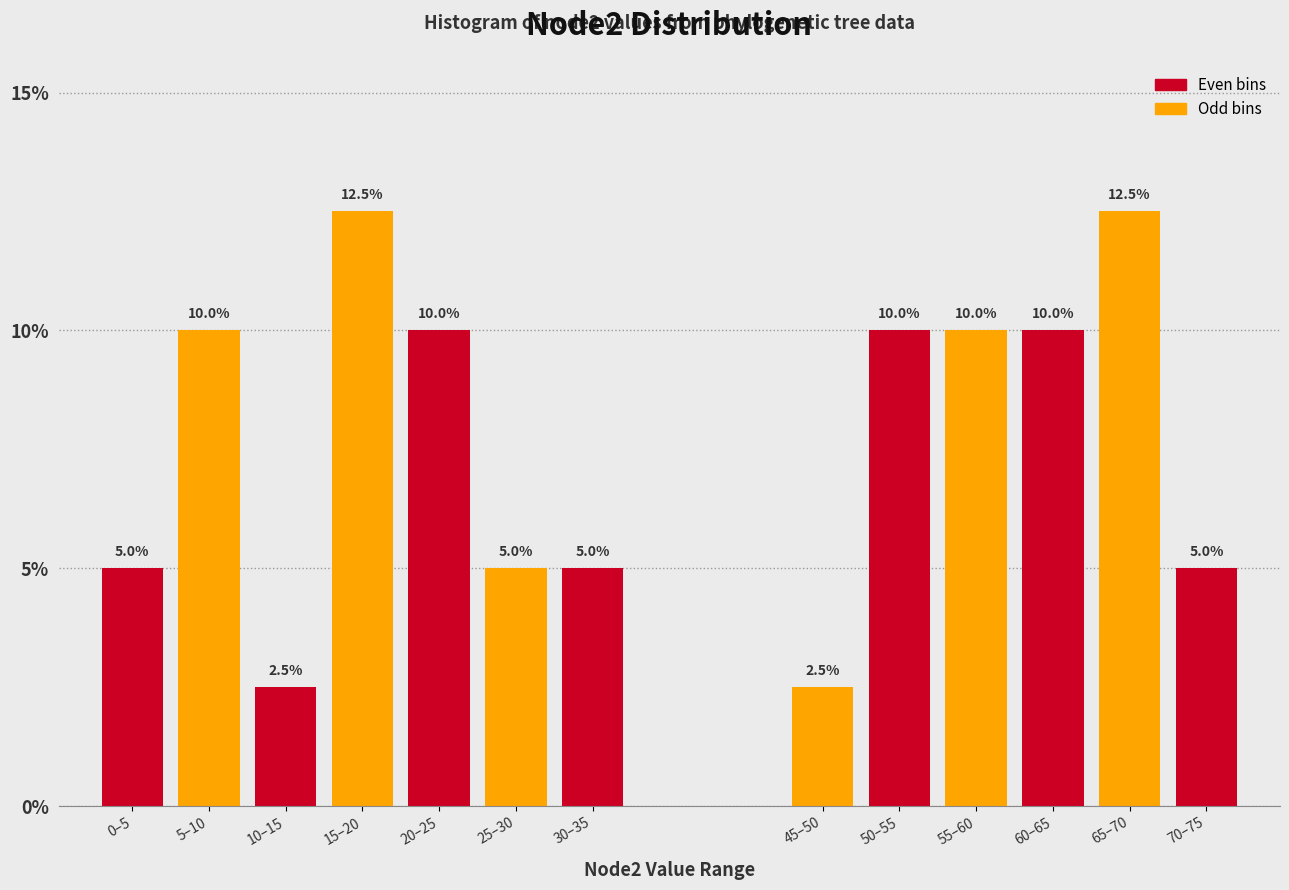

Reading right to left, transcribe all the data shown in this chart.

70–75=5.0	65–70=12.5	60–65=10.0	55–60=10.0	50–55=10.0	45–50=2.5	30–35=5.0	25–30=5.0	20–25=10.0	15–20=12.5	10–15=2.5	5–10=10.0	0–5=5.0